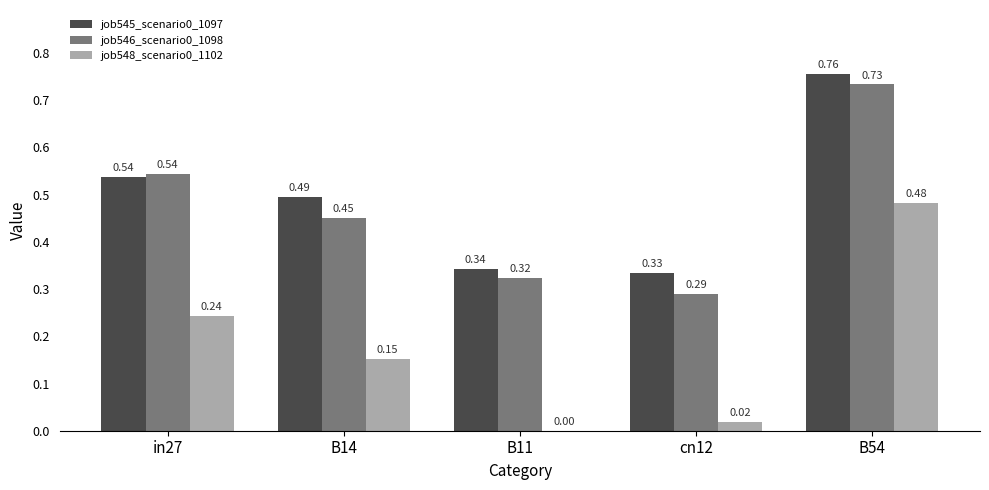

Is the value of job545_scenario0_1097 at B54 greater than the value of job548_scenario0_1102 at B14?

Yes